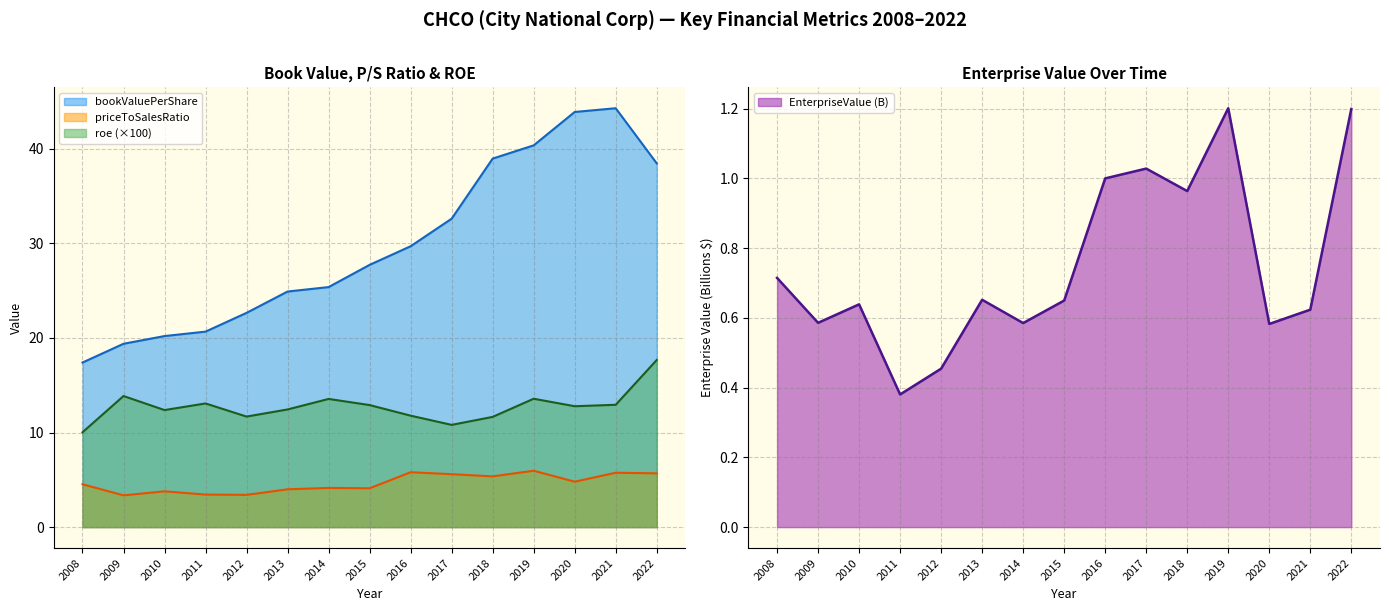

Reading right to left, transcribe all the data shown in this chart.

EnterpriseValue: 1.2	0.6	0.6	1.2	1.0	1.0	1.0	0.6	0.6	0.7	0.5	0.4	0.6	0.6	0.7
bookValuePerShare: 38.5	44.3	43.9	40.4	39.0	32.6	29.7	27.7	25.4	24.9	22.7	20.7	20.2	19.4	17.4
roe: 17.7	12.9	12.8	13.6	11.7	10.8	11.8	12.9	13.6	12.4	11.7	13.1	12.4	13.9	10.0
priceToSalesRatio: 5.7	5.8	4.8	6.0	5.4	5.6	5.8	4.1	4.1	4.0	3.4	3.4	3.8	3.4	4.5